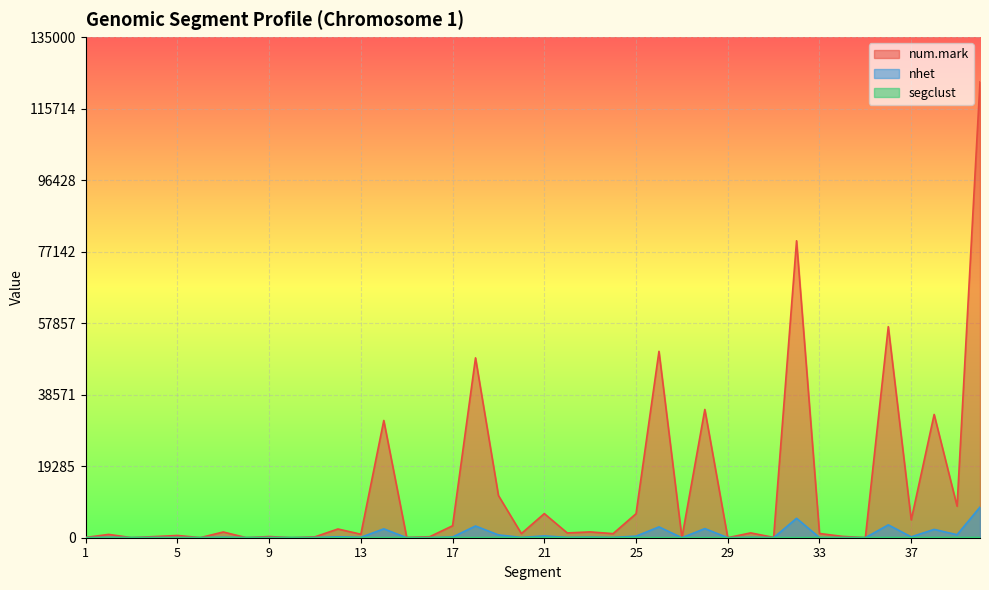

What is the total value across all series at 22?

1407